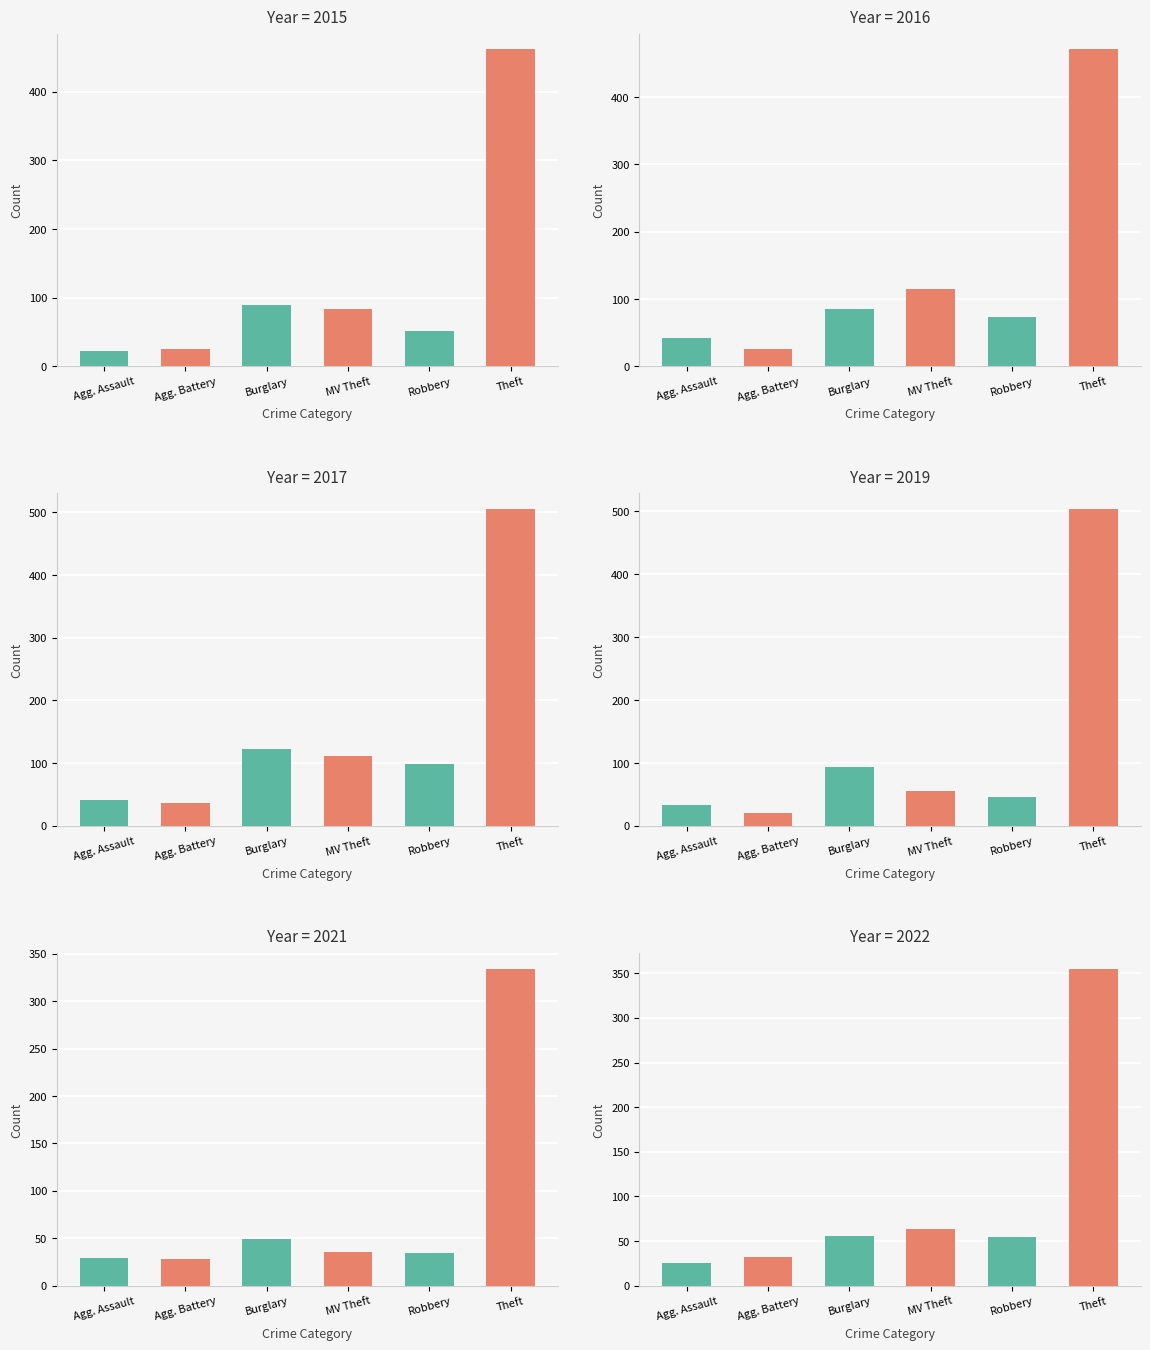

Rank the series by their maximum value, from highest to lowest.

2017, 2019, 2016, 2015, 2022, 2021